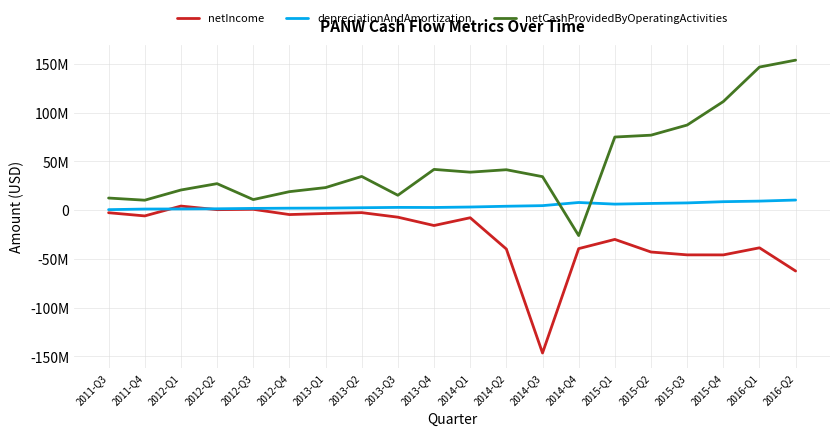

What is the average value of the depreciationAndAmortization series?

4266400